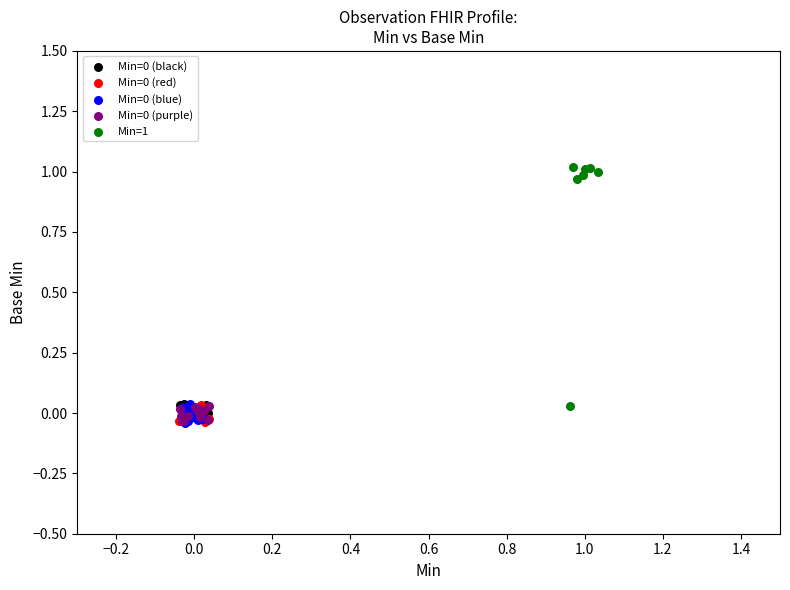

Which series has the largest Y range (max minus min)?

Min=1